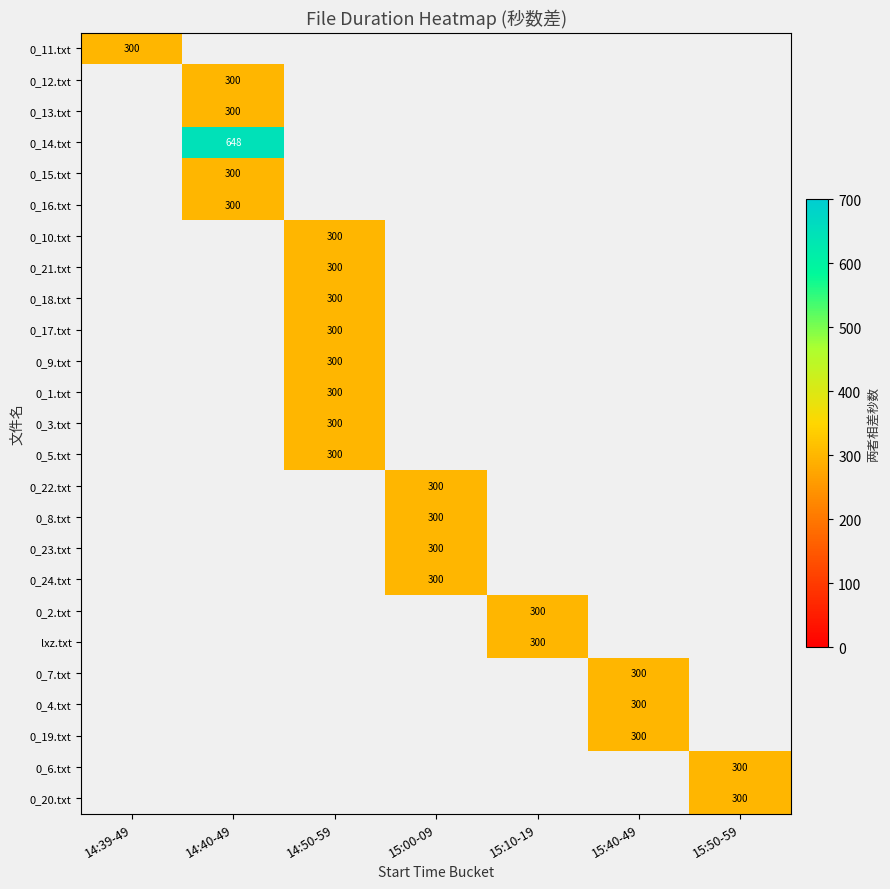

How many distinct data groups are displayed?

25